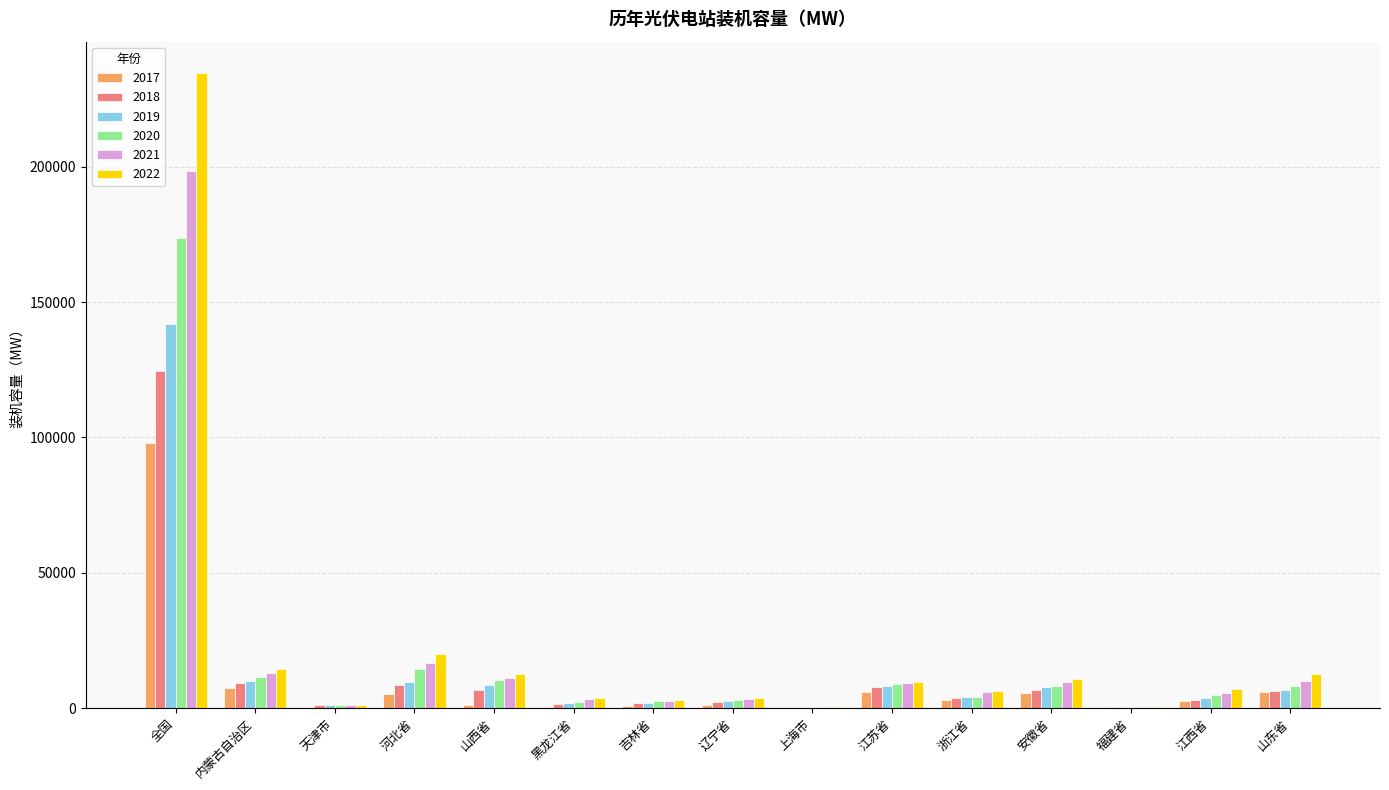

The 2020 series shows 173722.4 at 全国. True or false?

True